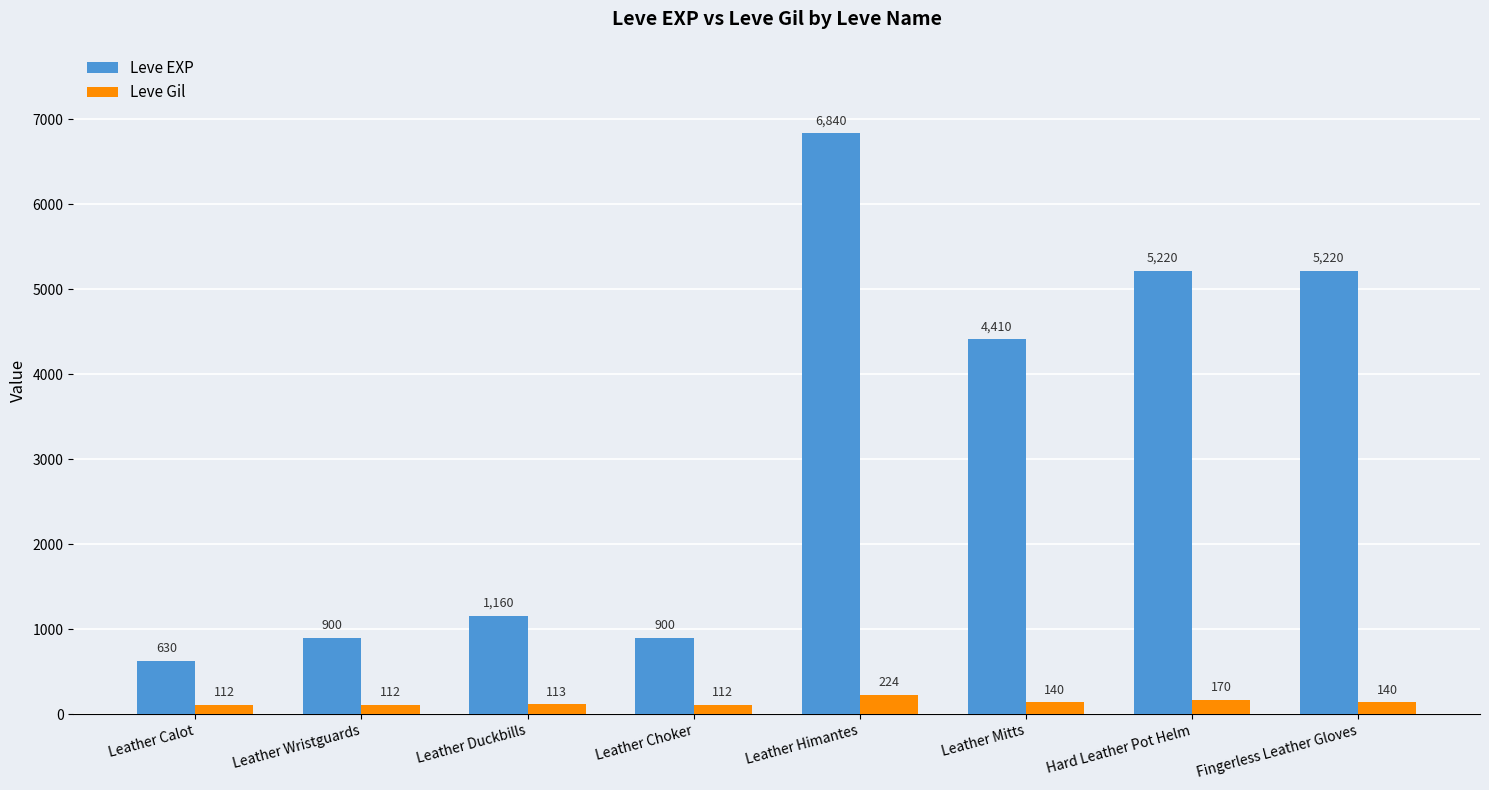

What is the approximate value of Leve Gil at Fingerless Leather Gloves, to the nearest 5?

140